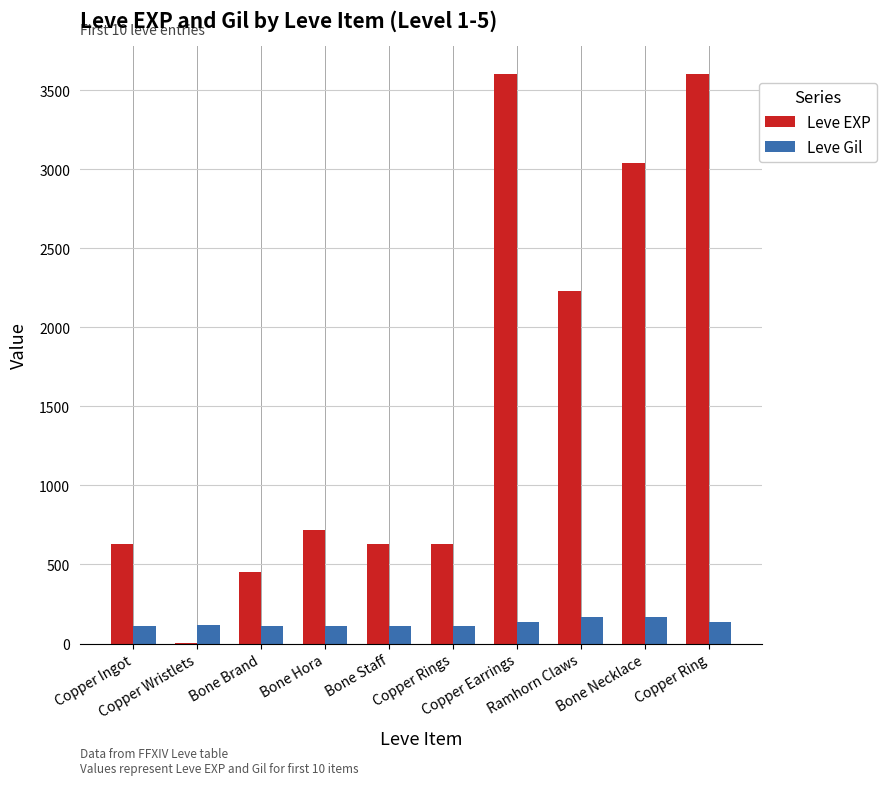

What is the sum of all Leve Gil values?

1295